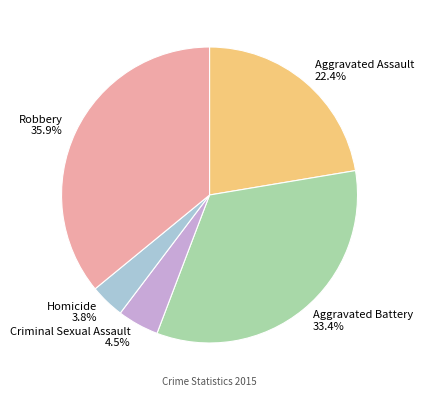

To the nearest percent, what percentage of the pie is Aggravated Assault?

22%